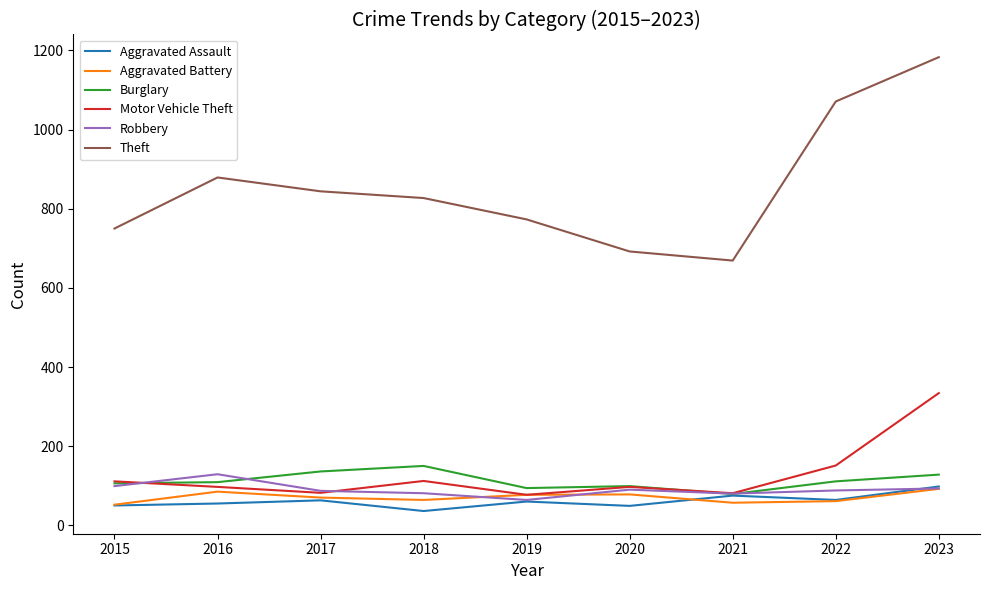

Which series has the largest total across all categories?

Theft